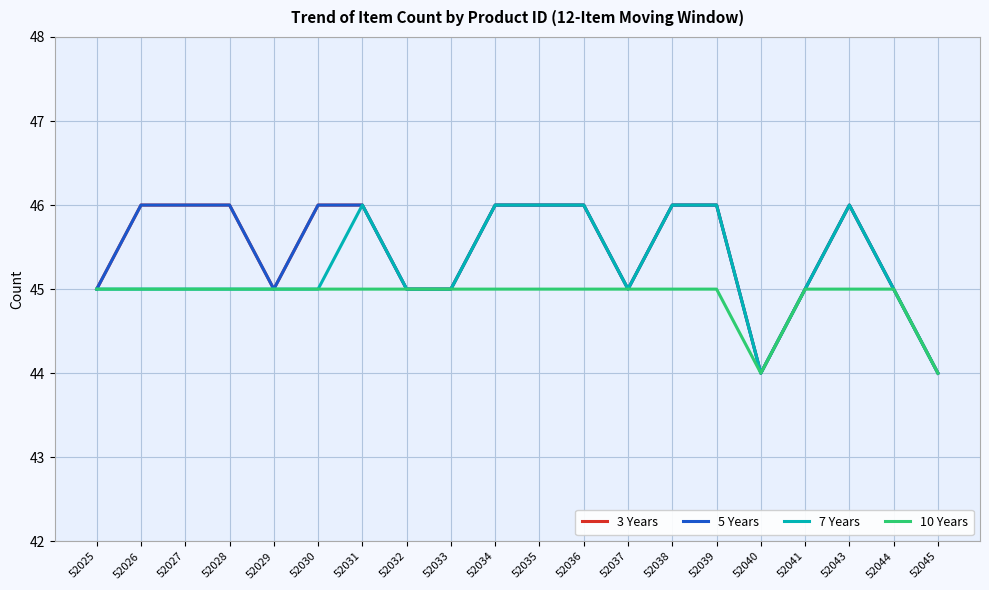

Does the chart have visible grid lines?

Yes